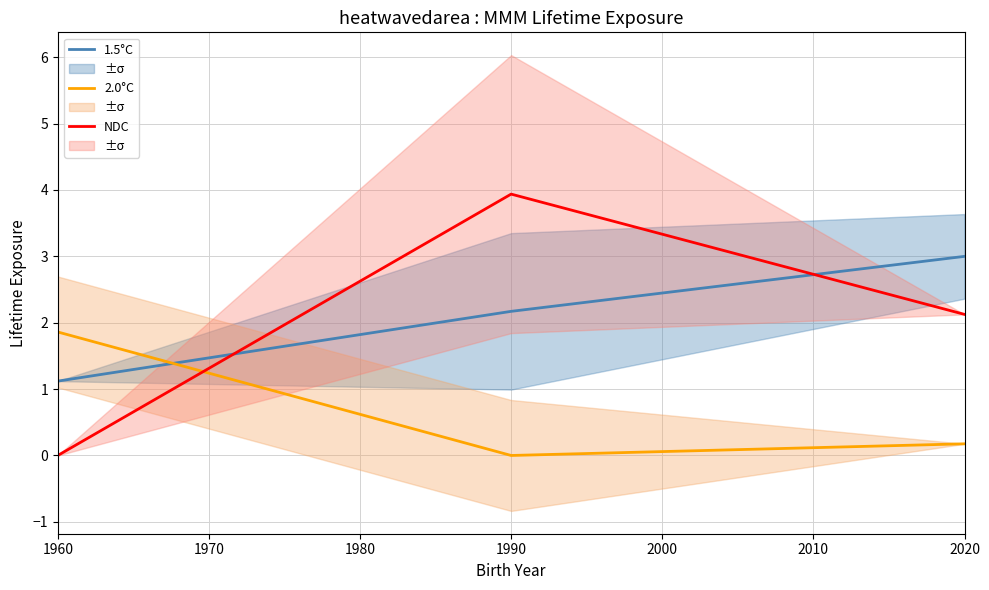

The 2.0°C series shows 0.2 at 2020. True or false?

True